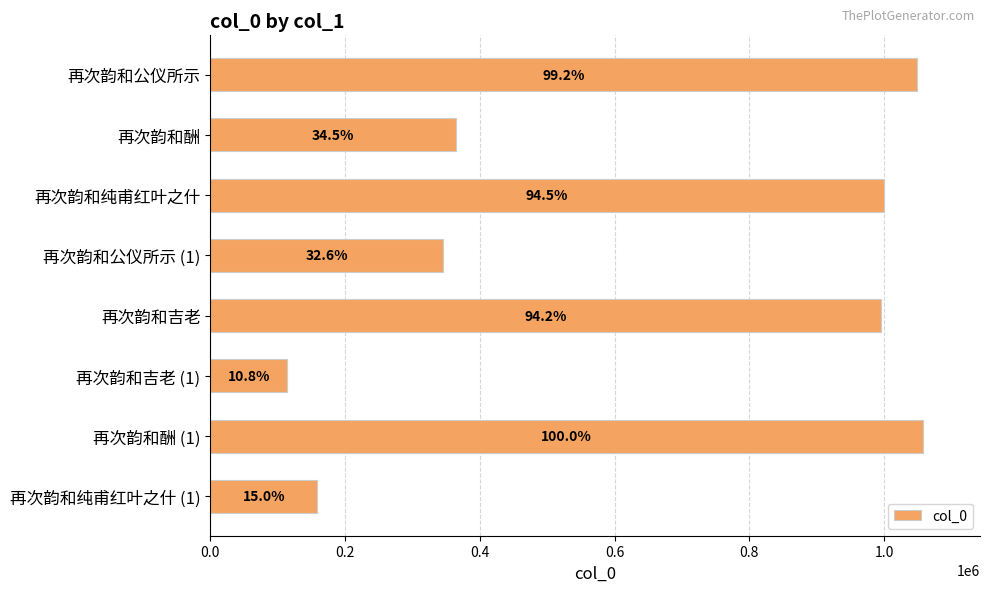

Does the chart contain any negative values?

No